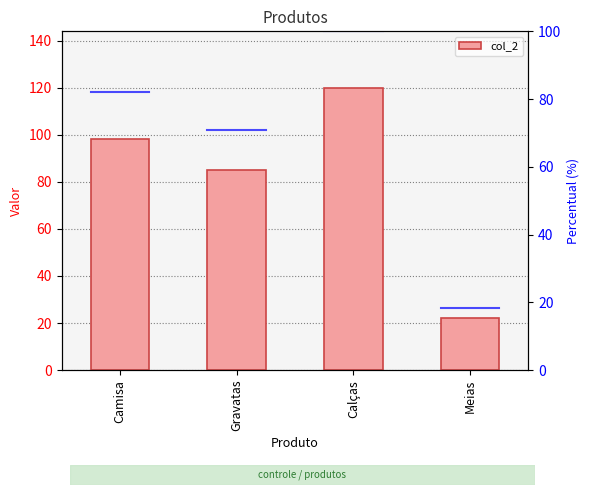

At which category does the chart reach its minimum across all series?

Meias